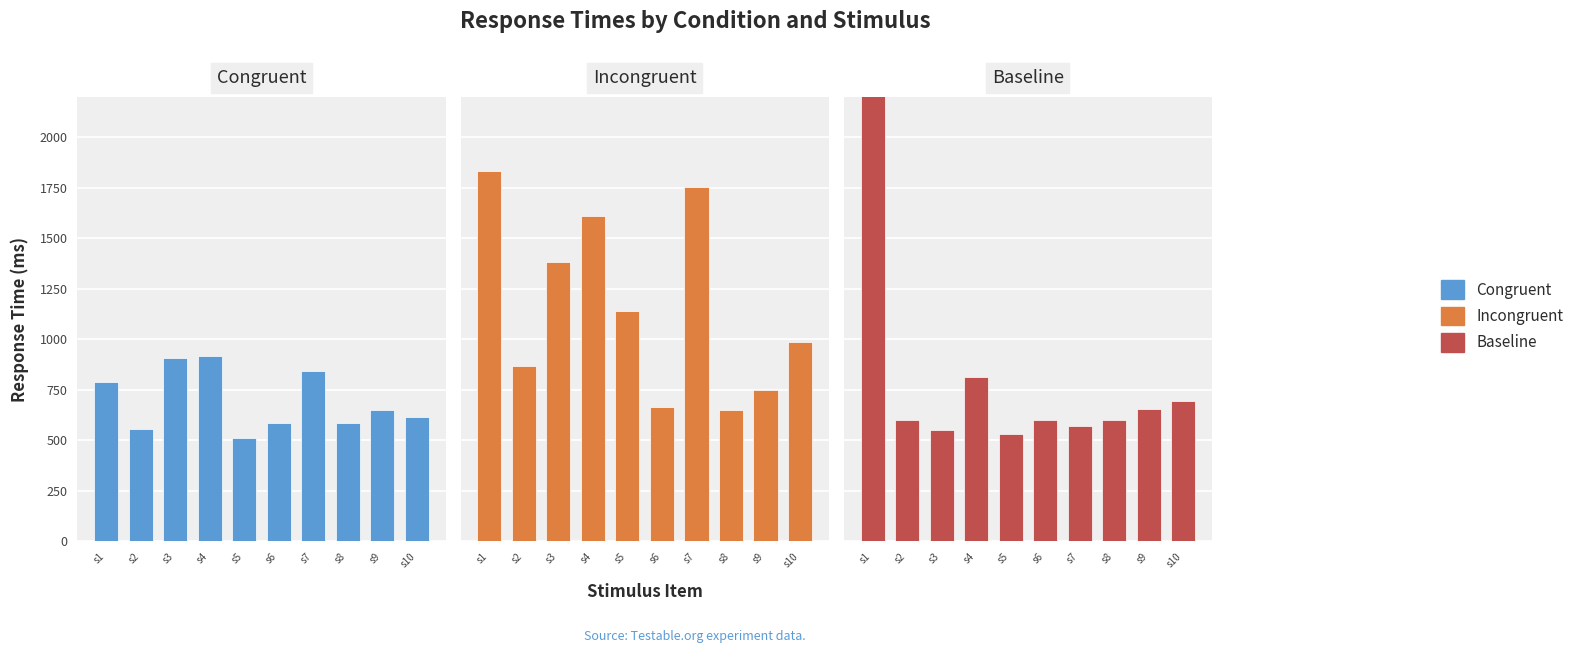

How many bars are there in total?

30